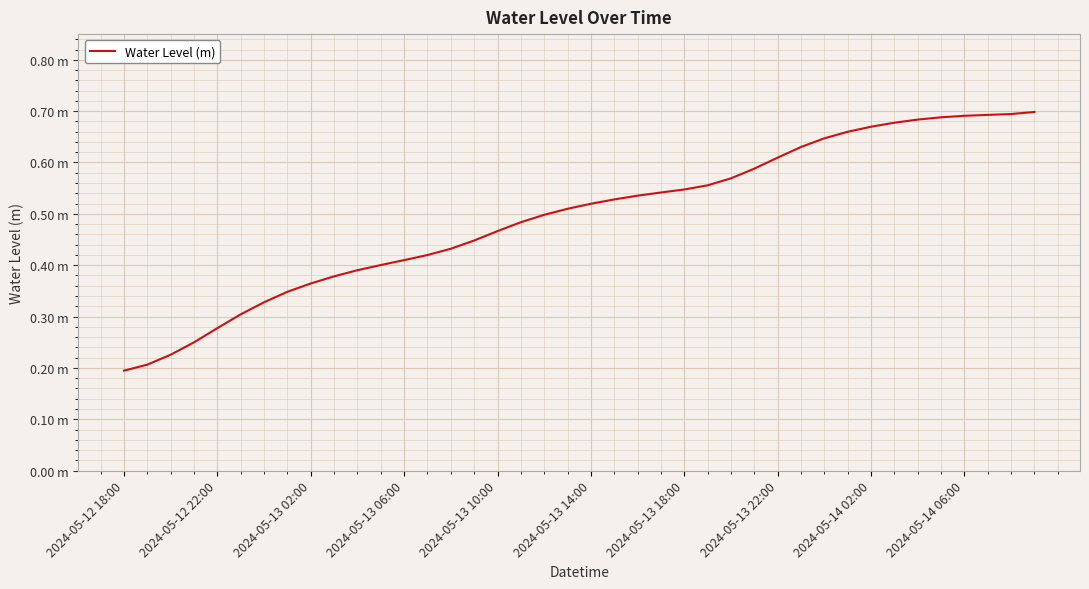

Does the chart have visible grid lines?

Yes